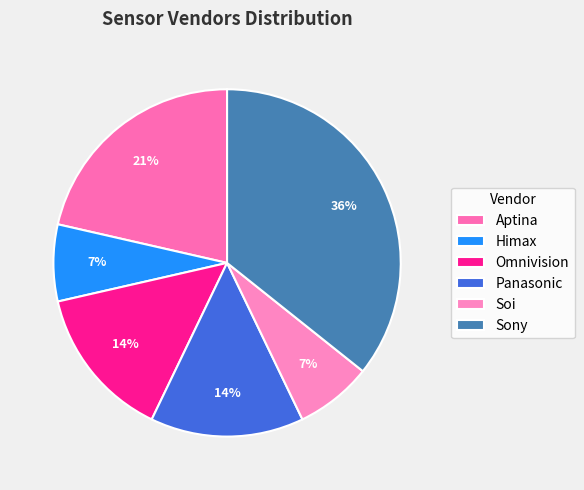

How much of the chart is everything except Sony?

64.3%